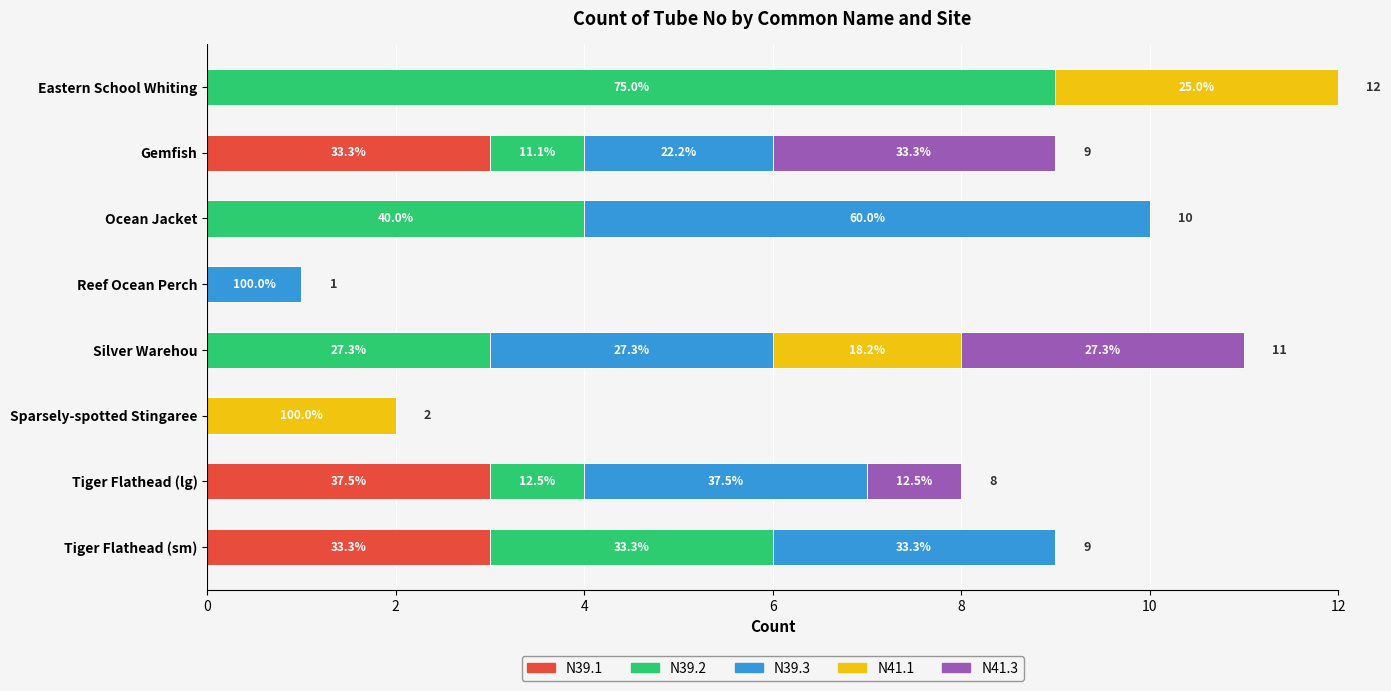

Which series has the widest spread of values?

N39.2